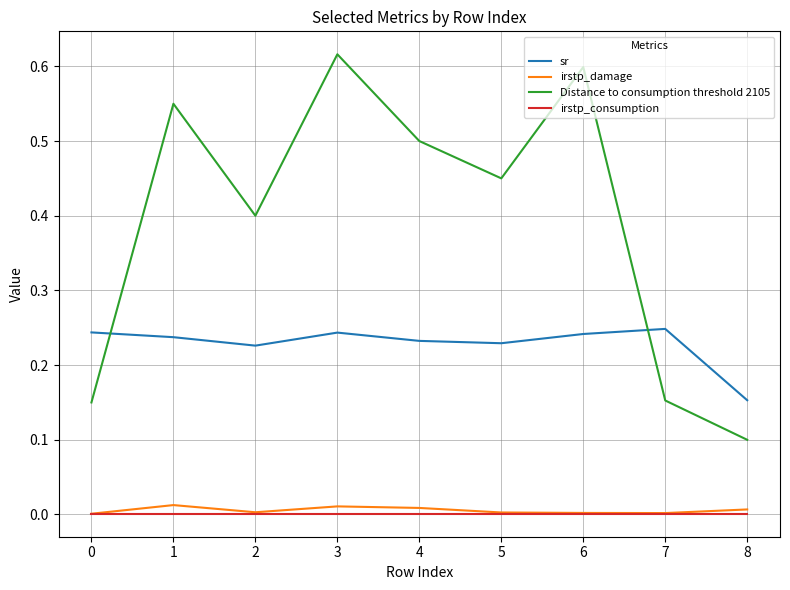

Which series has the largest total across all categories?

Distance to consumption threshold 2105